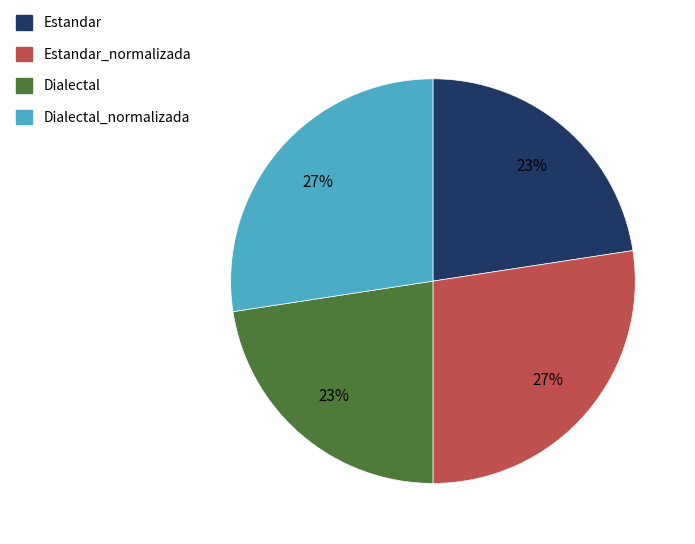

Combined, do Dialectal and Estandar account for over 50%?

No